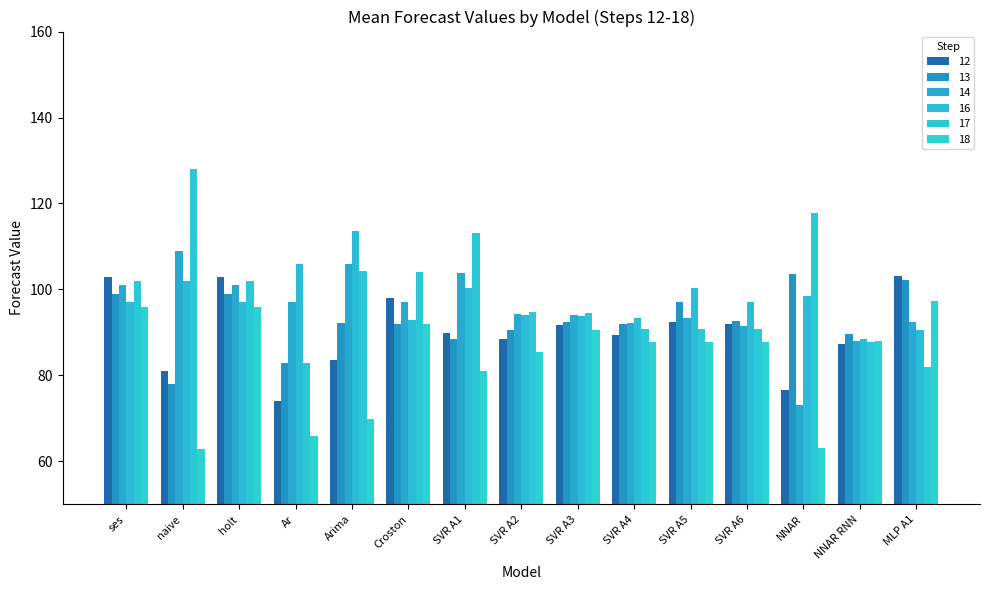

True or false: 17 has a value of 183.8 at SVR A1.

False